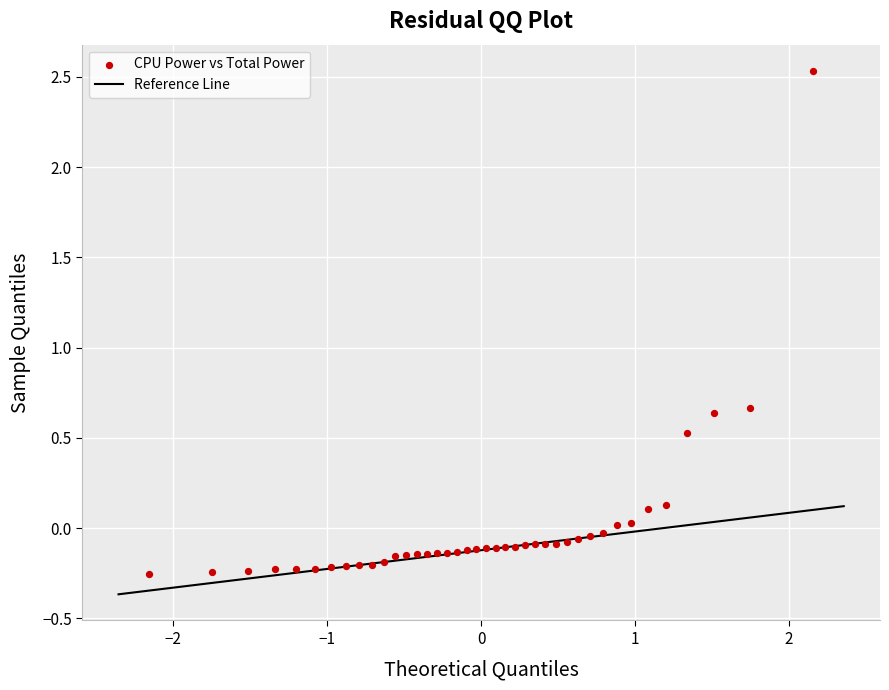

What is the range of Y values (max minus min)?

2.8